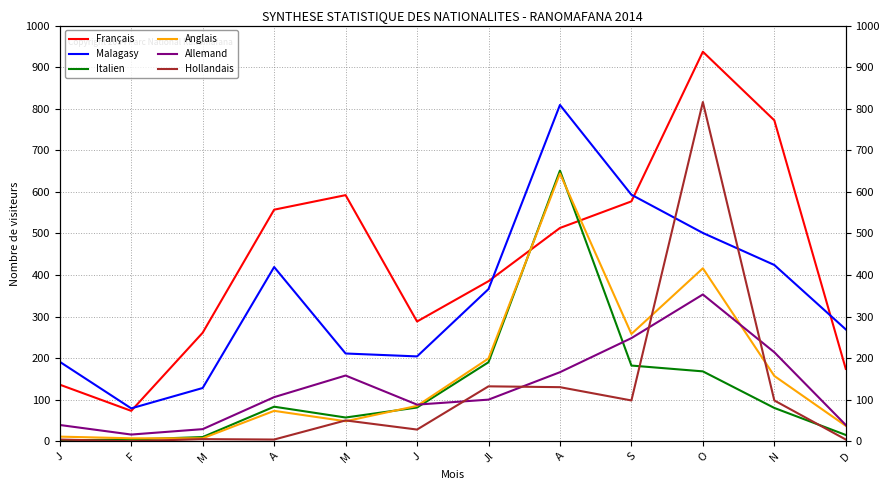

Reading right to left, list all the values displayed in this chart.

Français: 174	772	937	577	513	385	288	592	557	261	73	136
MaIagasy: 269	424	501	593	809	366	204	211	419	128	79	191
Italien: 15	80	168	182	651	190	81	57	83	10	4	2
Anglais: 37	157	416	258	644	199	85	48	73	7	7	11
Allemand: 39	214	353	248	166	100	88	158	106	29	16	39
Hollandais: 4	98	816	98	130	132	28	50	4	5	0	4